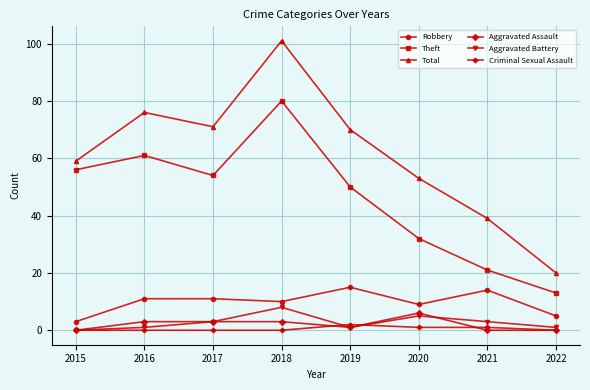

How many interior local valleys does the Theft series have?

1